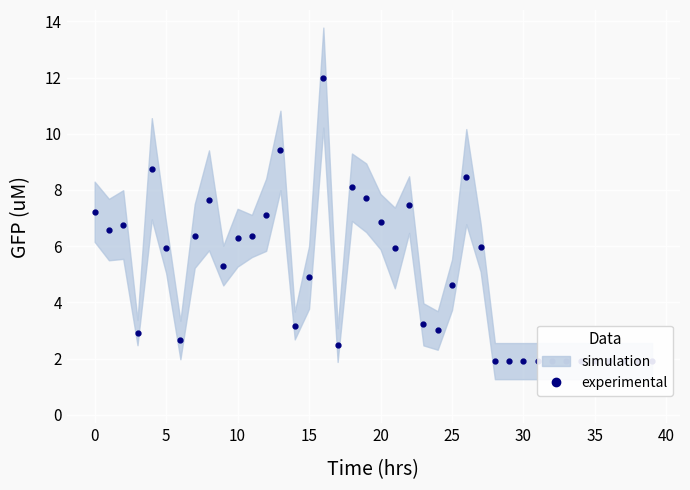

What is the minimum value shown in the chart?

1.9